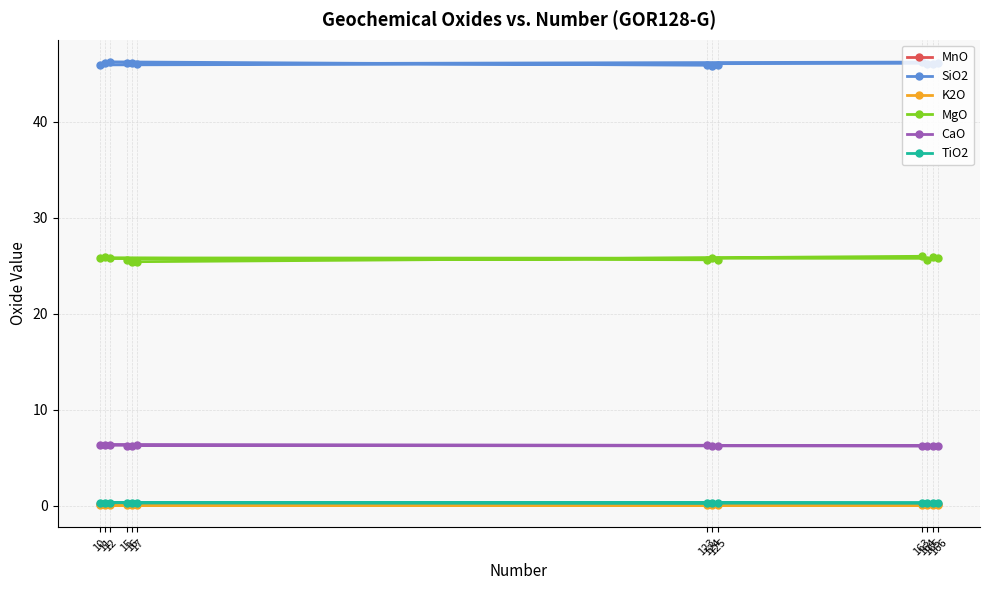

Does the chart display data point markers on the line(s)?

Yes